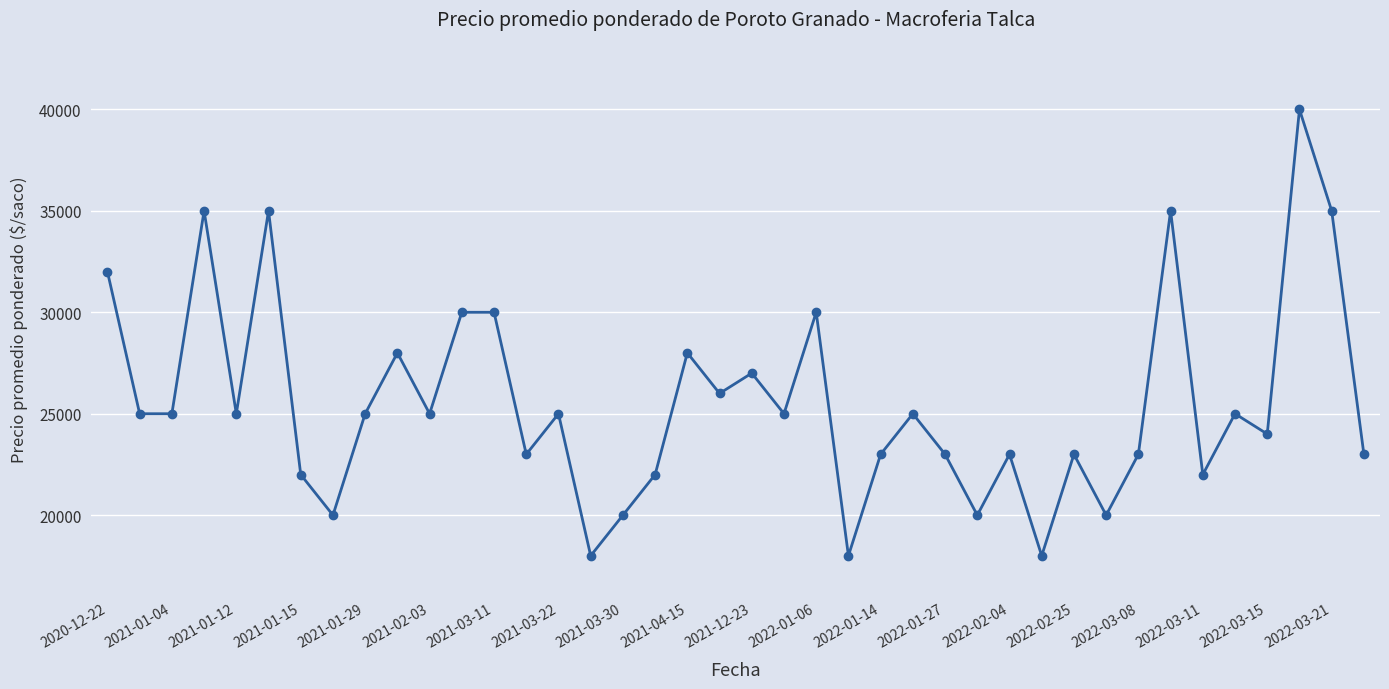

What is the minimum value shown in the chart?

18000